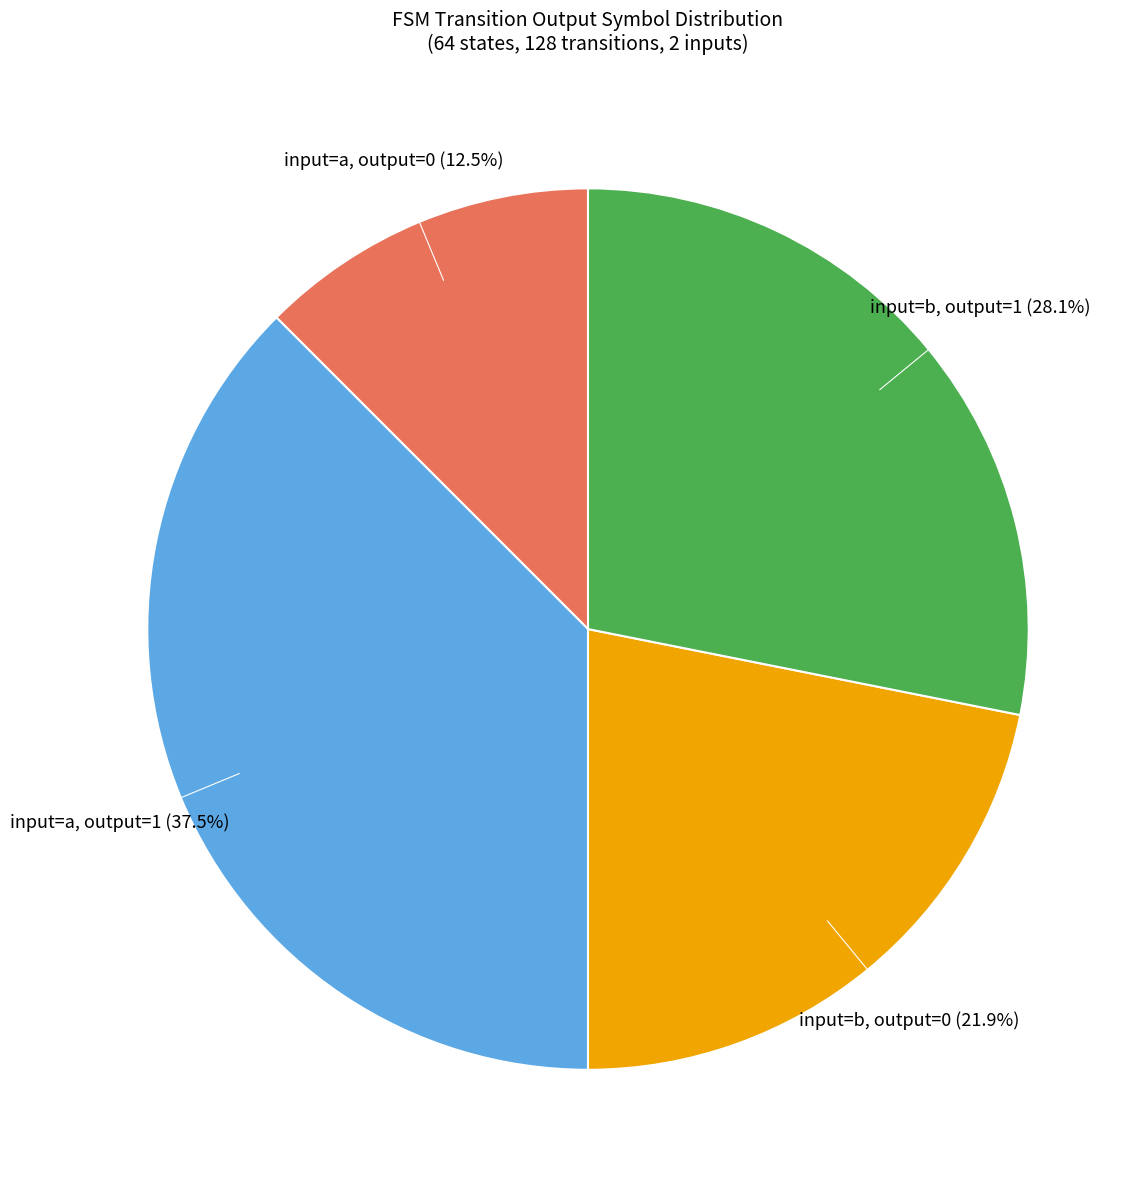

Is there a majority slice in this chart?

No